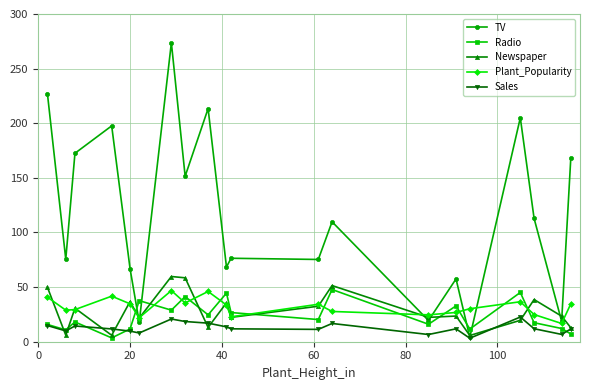

Which series has the largest range (max minus min)?

TV